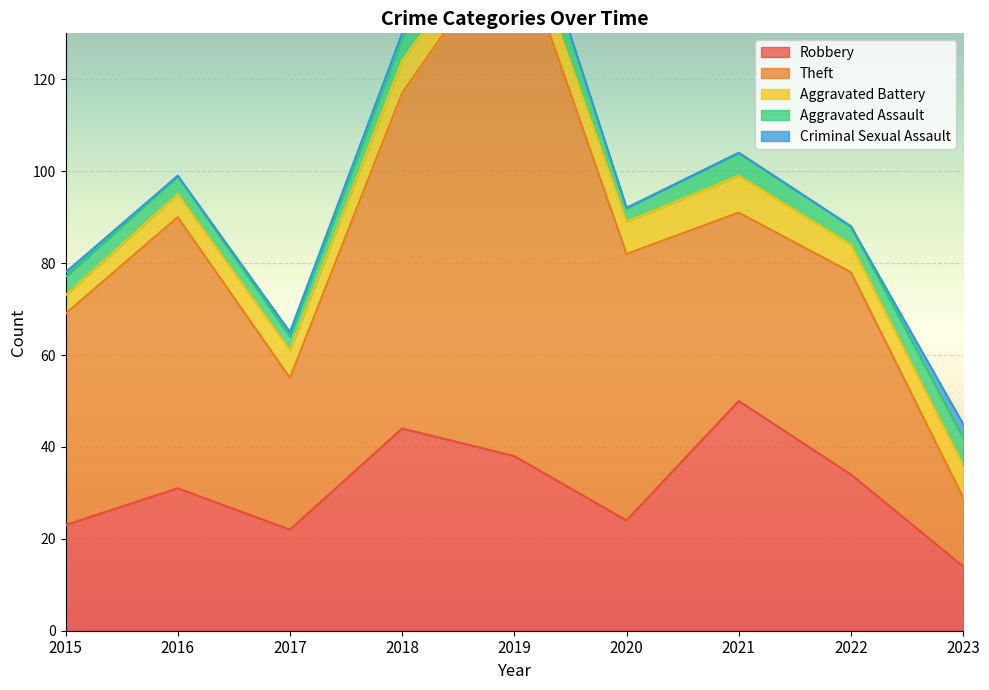

What is the difference between the maximum and minimum values in the Aggravated Assault series?

6